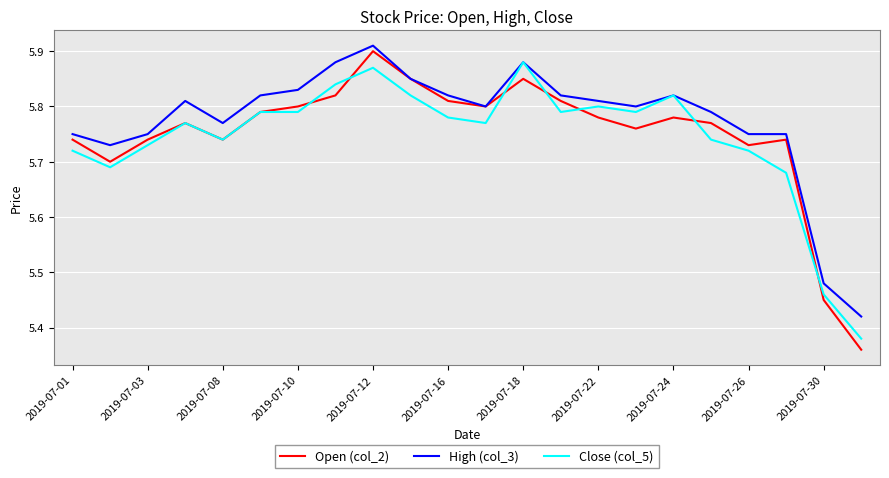

Which series has the largest range (max minus min)?

Open (col_2)